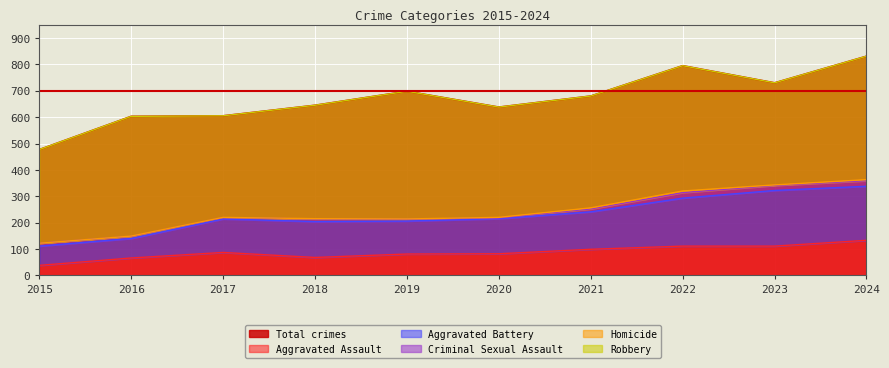

At which label is Aggravated Battery closest to 142?

2021